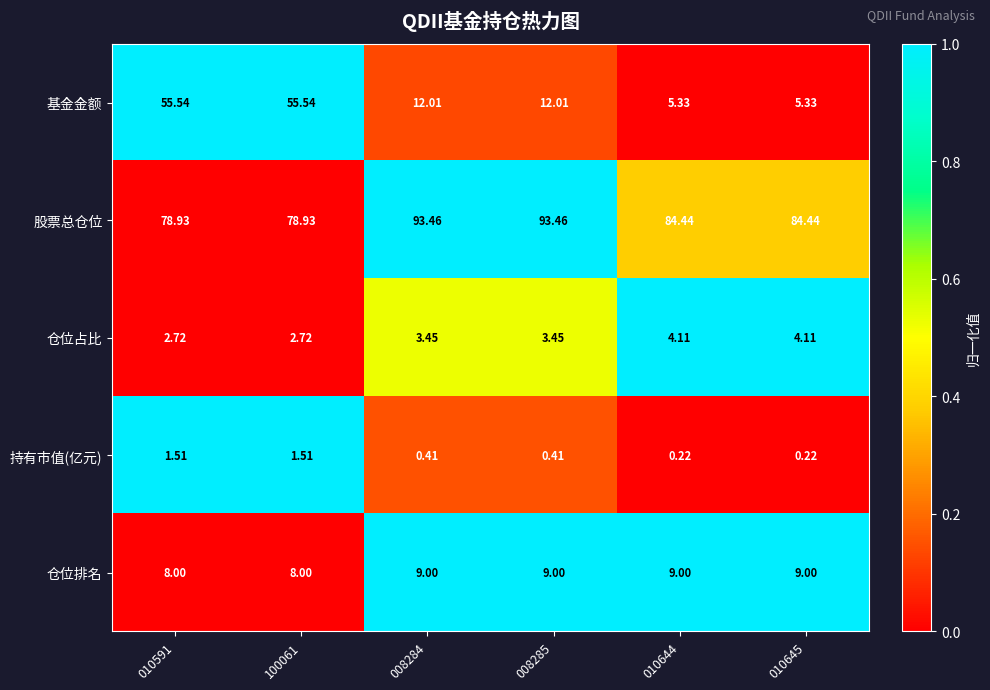

Which series has the largest total across all categories?

股票总仓位